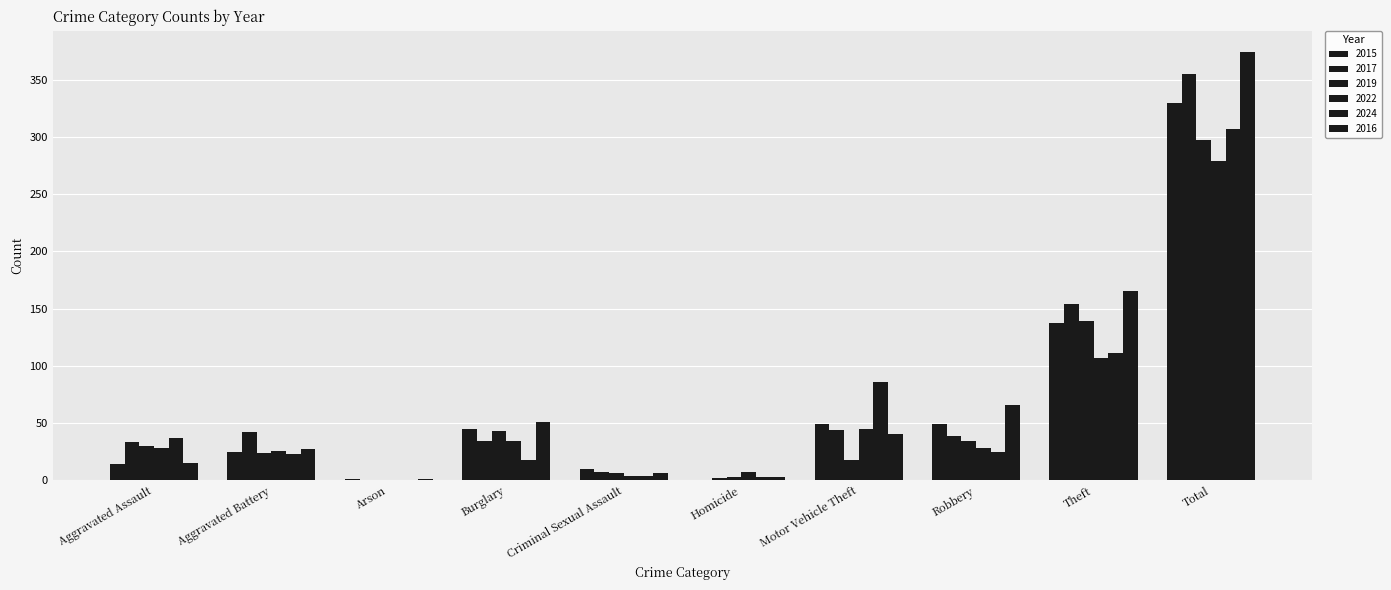

How many groups of bars are there?

10